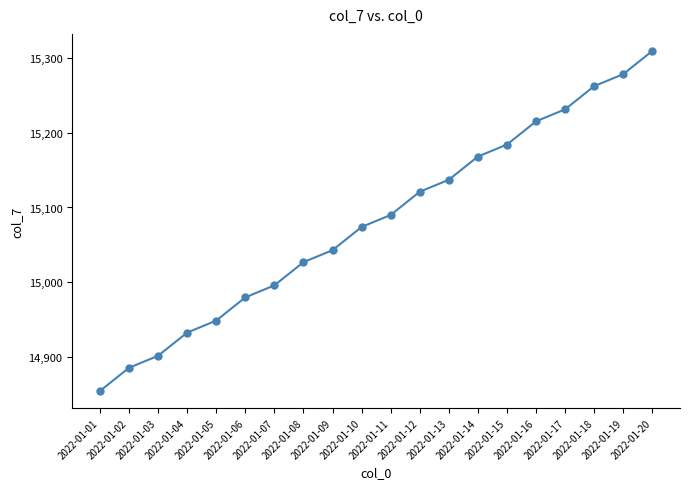

List the labels in order of value, smallest first.

2022-01-01, 2022-01-02, 2022-01-03, 2022-01-04, 2022-01-05, 2022-01-06, 2022-01-07, 2022-01-08, 2022-01-09, 2022-01-10, 2022-01-11, 2022-01-12, 2022-01-13, 2022-01-14, 2022-01-15, 2022-01-16, 2022-01-17, 2022-01-18, 2022-01-19, 2022-01-20